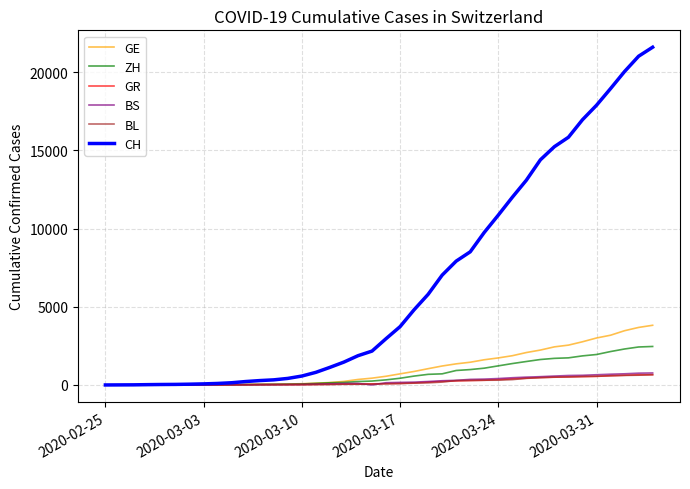

What is the maximum value for ZH?

2461